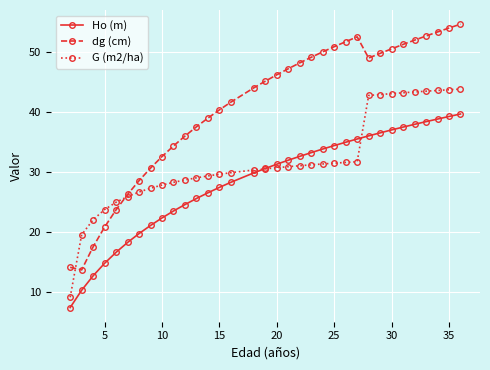

Does the chart have visible grid lines?

Yes